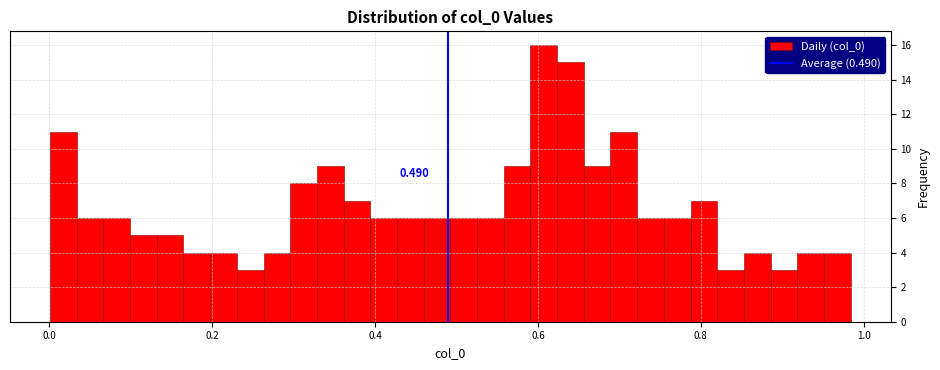

Read against the x-axis, roughly where is the centre of the tallest bar?

0.60